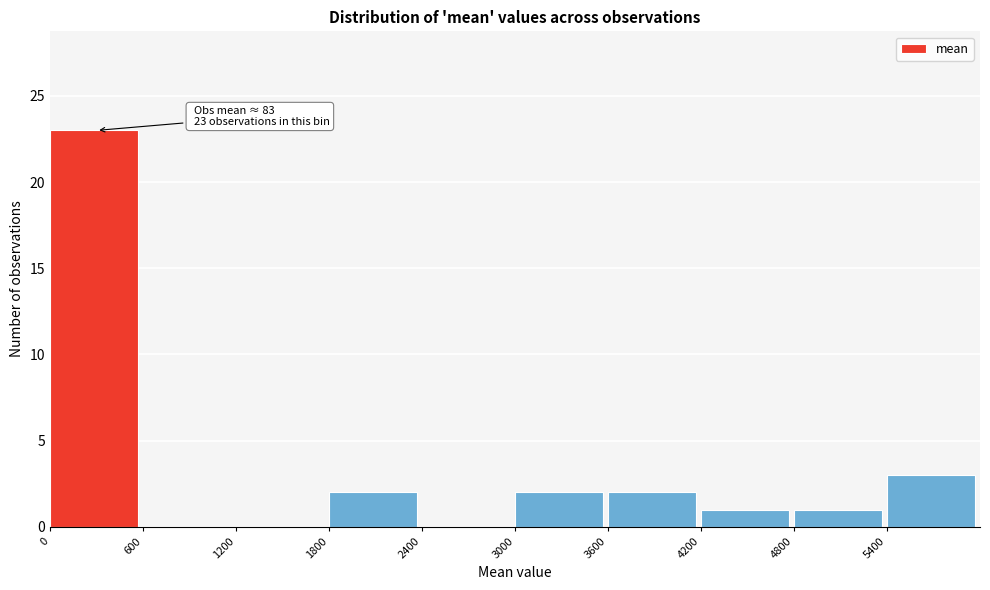

Which range on the x-axis has the tallest bar?

0 to 600